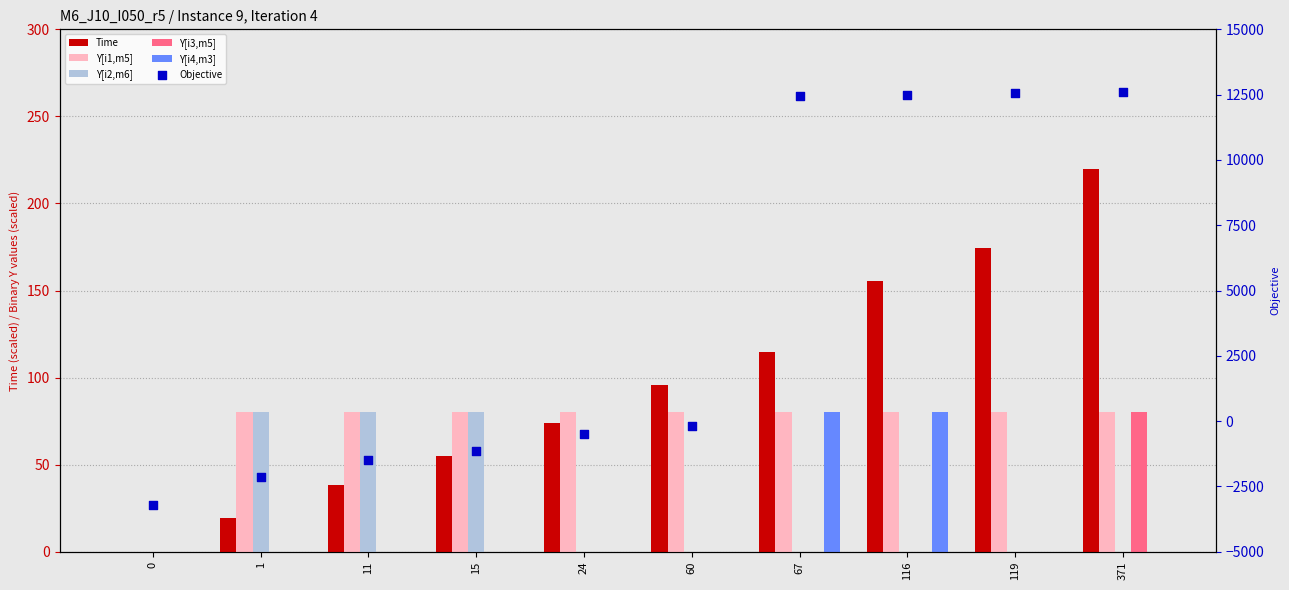

What are all the series names shown in the legend?

Time, Y[i1,m5], Y[i2,m6], Y[i3,m5], Y[i4,m3], Objective